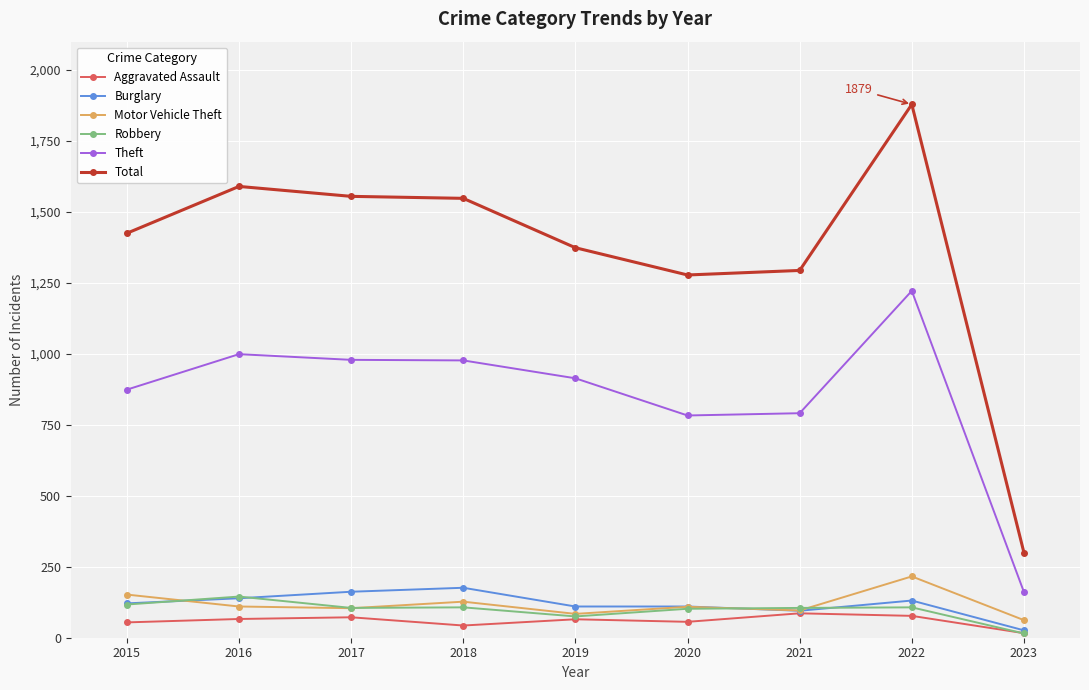

Which series has the largest total across all categories?

Total